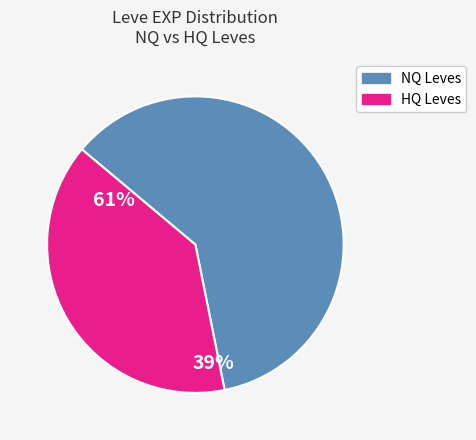

Is there any slice that represents more than half of the pie?

Yes